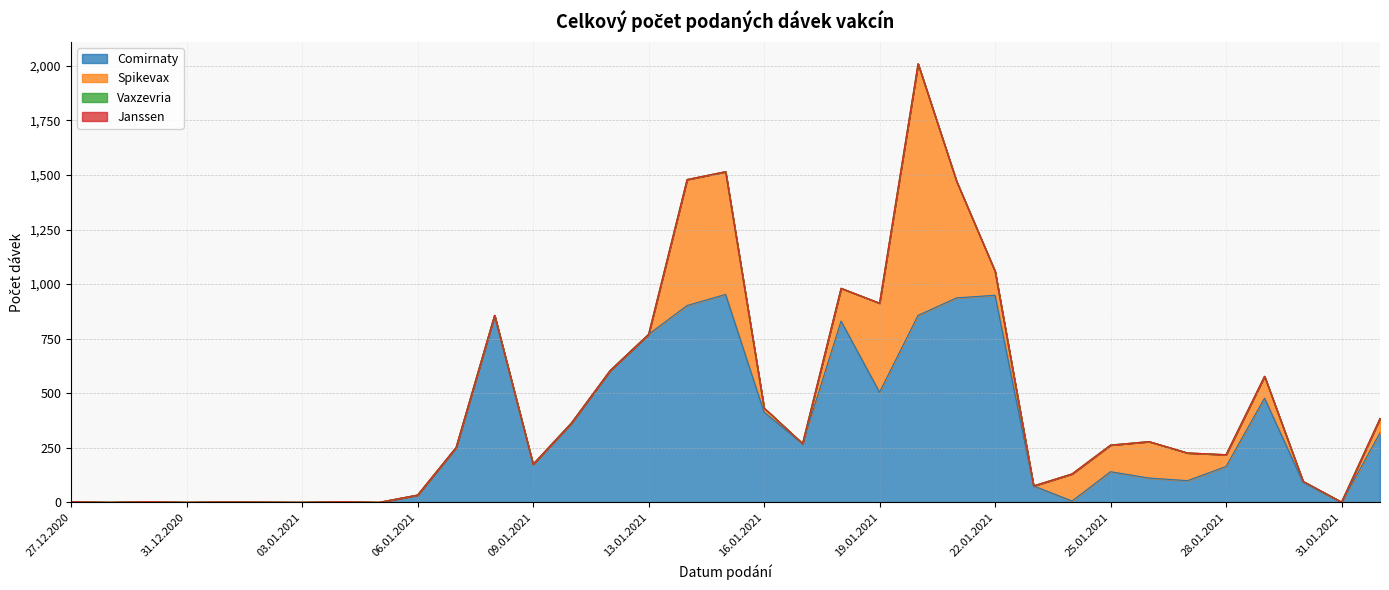

After their last crossing, which series has the higher values: Comirnaty or Spikevax?

Comirnaty